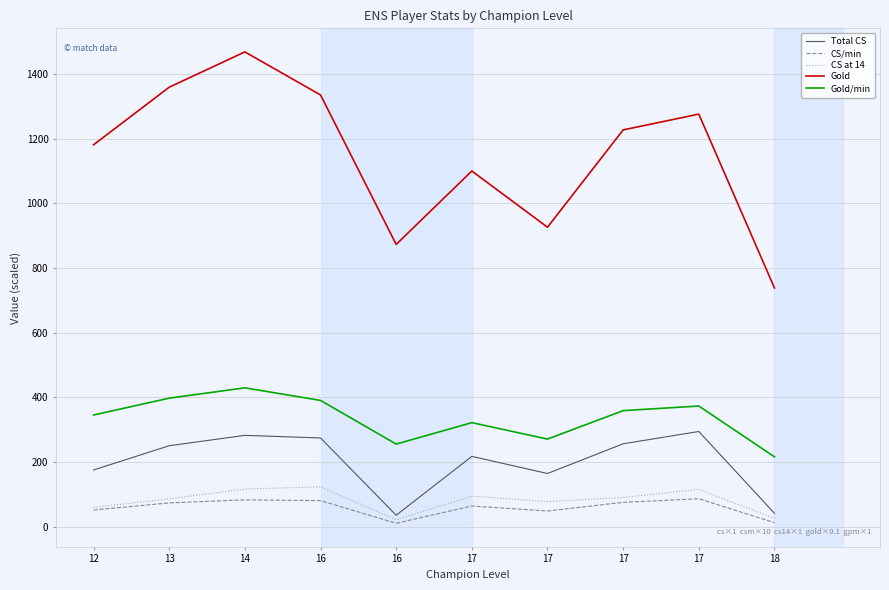

How many interior local peaks does the CS/min series have?

3